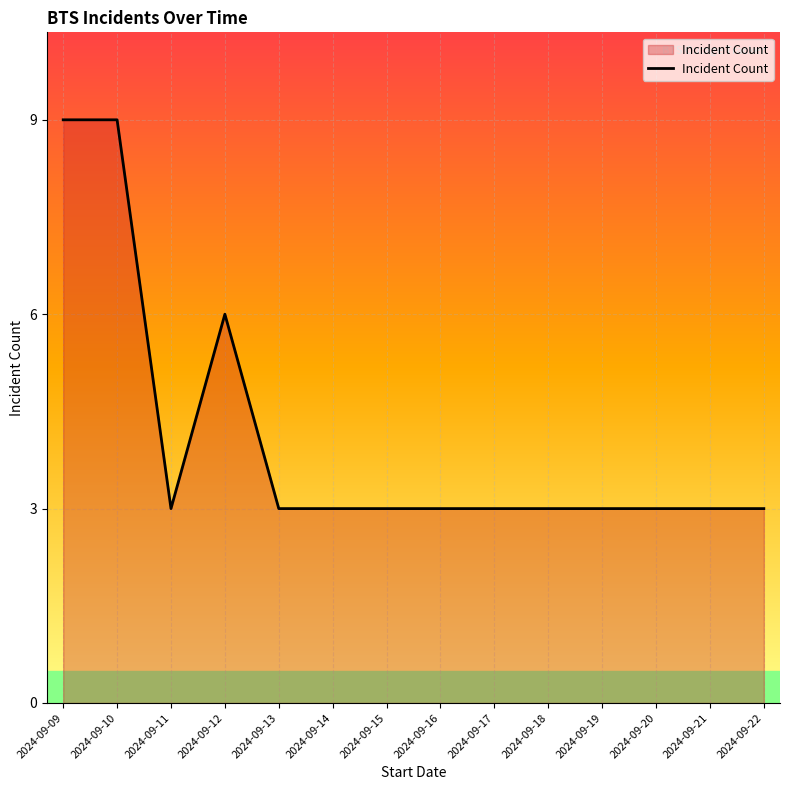

What is the approximate value at 2024-09-19?

3